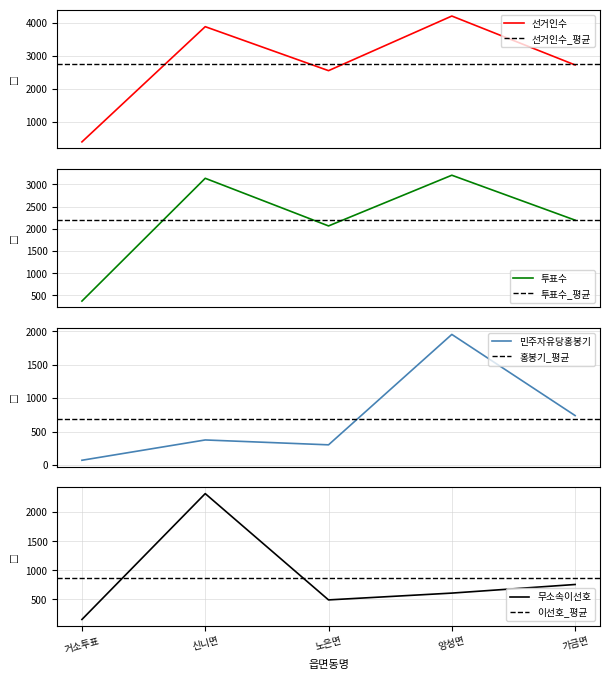

Which series has the widest spread of values?

선거인수